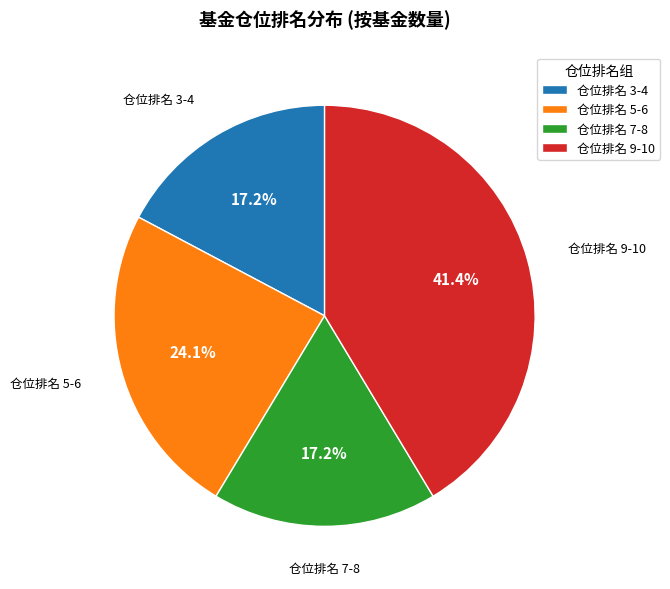

Do 仓位排名 9-10 and 仓位排名 5-6 together represent more than half of the pie?

Yes